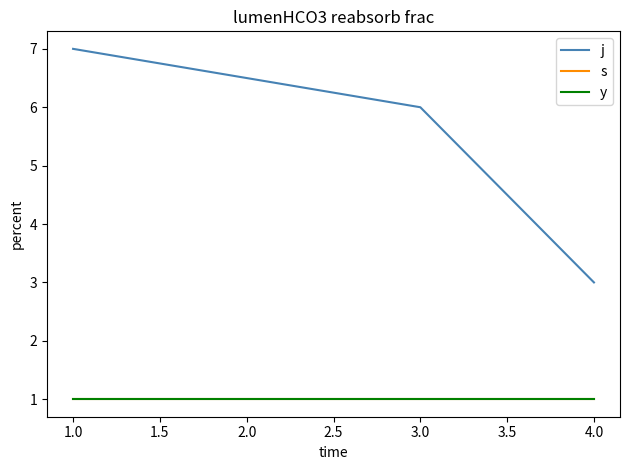

At how many categories does at least one series exceed 3?

2